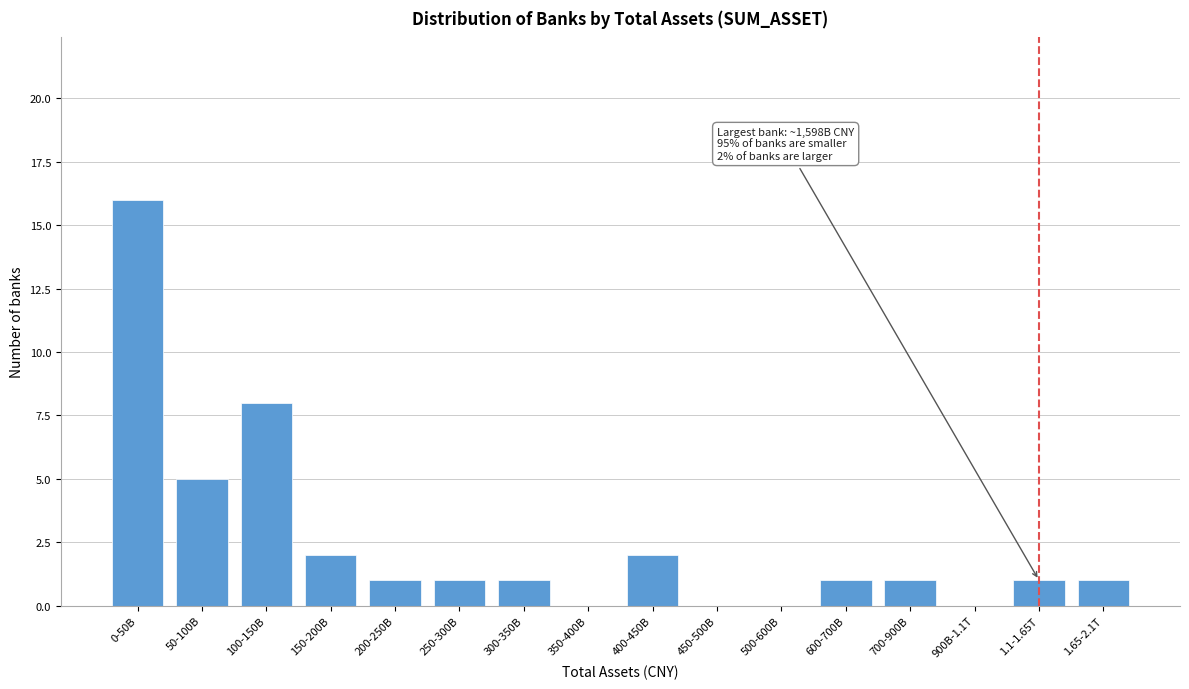

Reading right to left, transcribe all the data shown in this chart.

1.65-2.1T=1	1.1-1.65T=1	900B-1.1T=0	700-900B=1	600-700B=1	500-600B=0	450-500B=0	400-450B=2	350-400B=0	300-350B=1	250-300B=1	200-250B=1	150-200B=2	100-150B=8	50-100B=5	0-50B=16